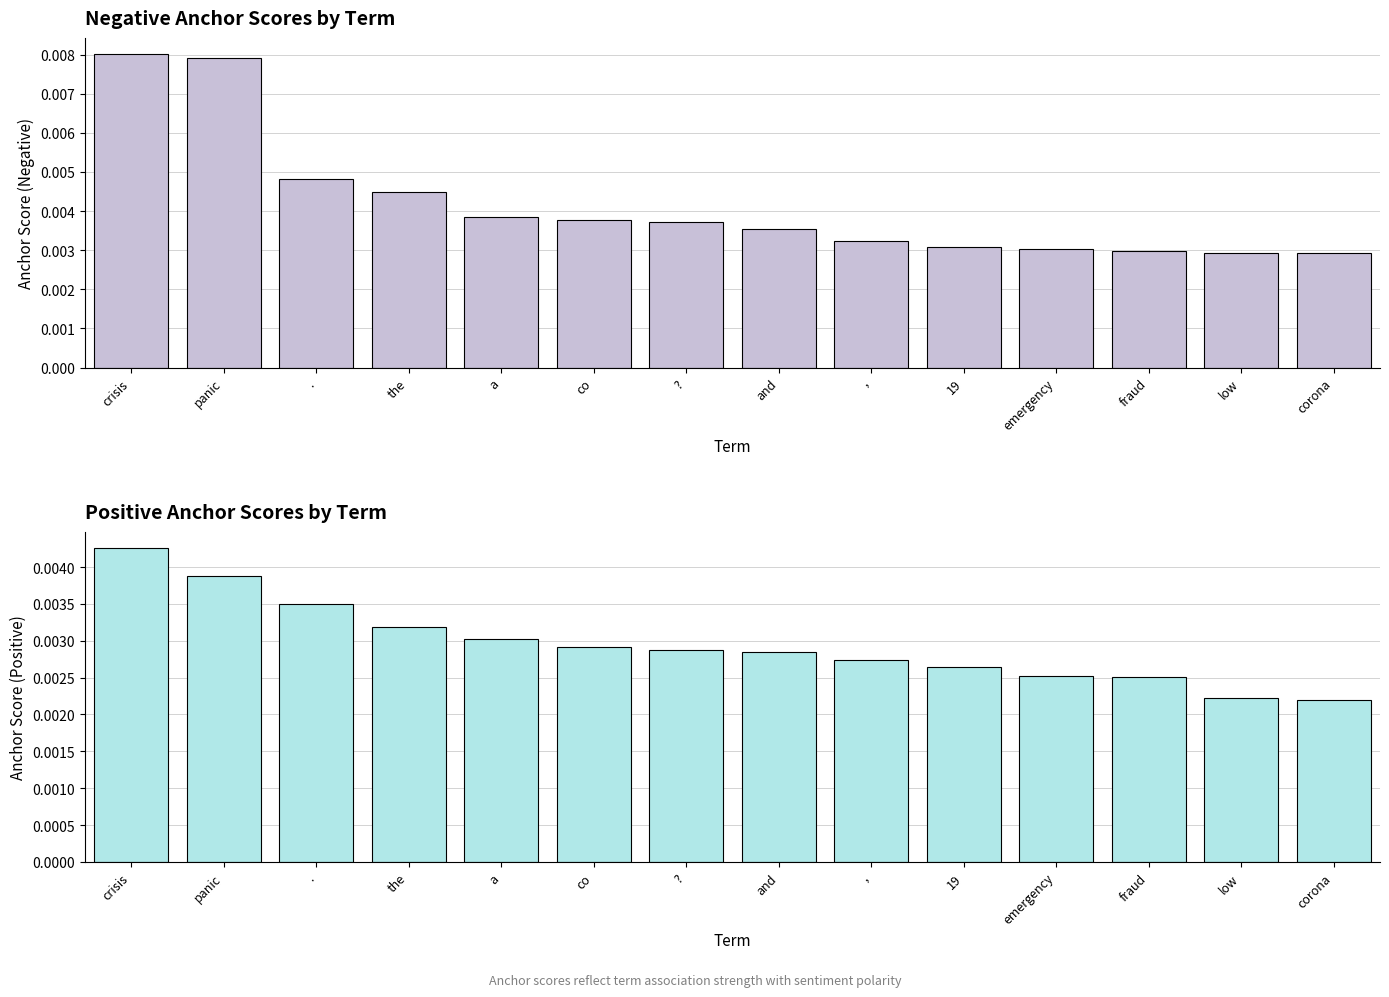

At which label does Positive anchor score reach its minimum?

corona